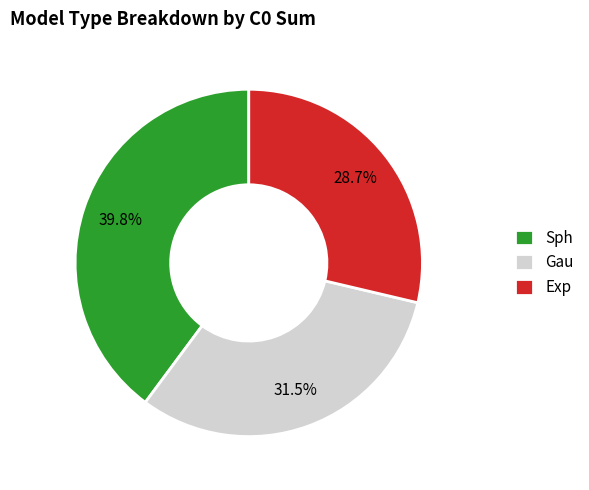

Combined, do Exp and Gau account for over 50%?

Yes